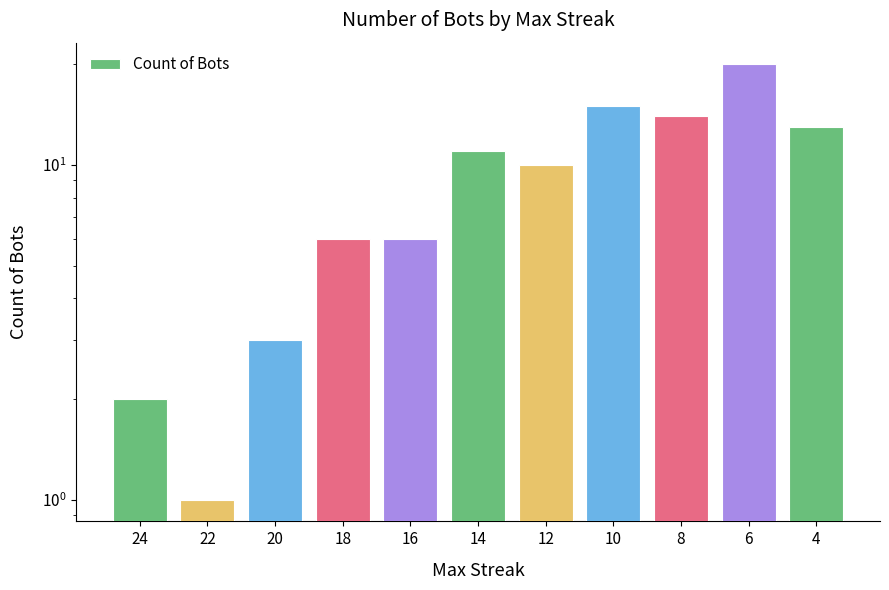

What is the change in value from 18 to 6?

+14